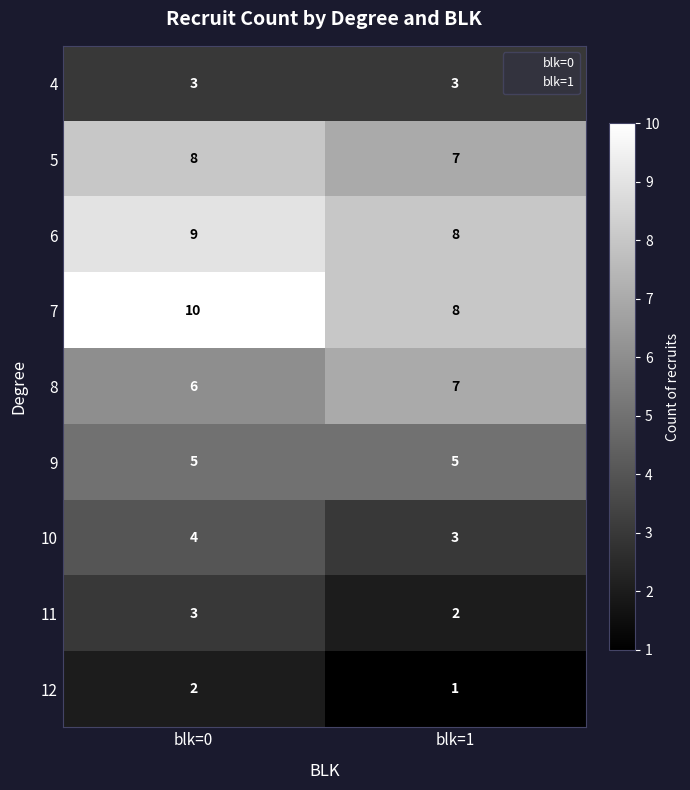

Reading left to right, list all the values displayed in this chart.

4: 3	3
5: 8	7
6: 9	8
7: 10	8
8: 6	7
9: 5	5
10: 4	3
11: 3	2
12: 2	1